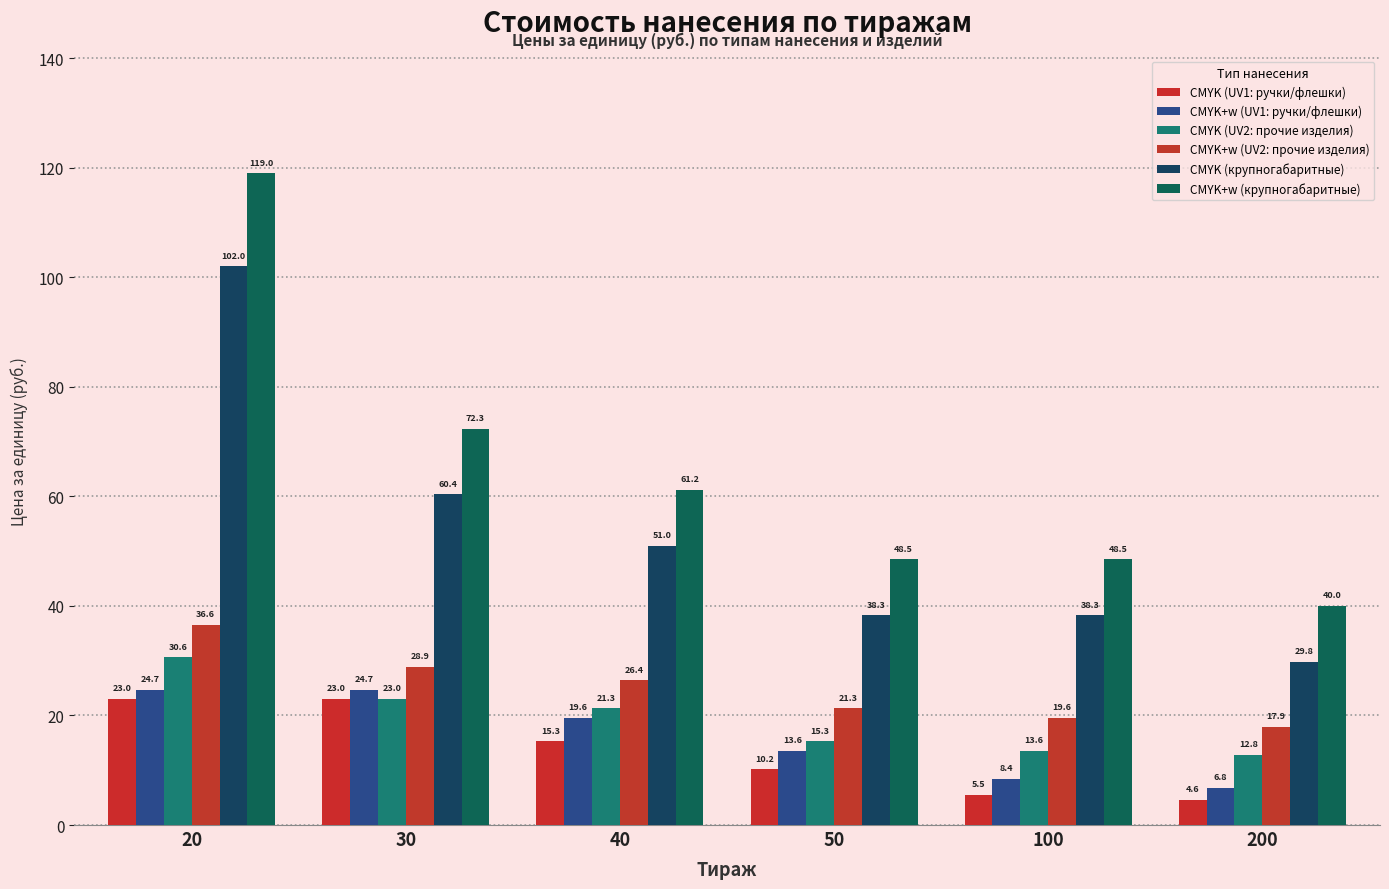

What is the sum of the CMYK+w (UV1: ручки/флешки) values at 30 and 50?

38.3